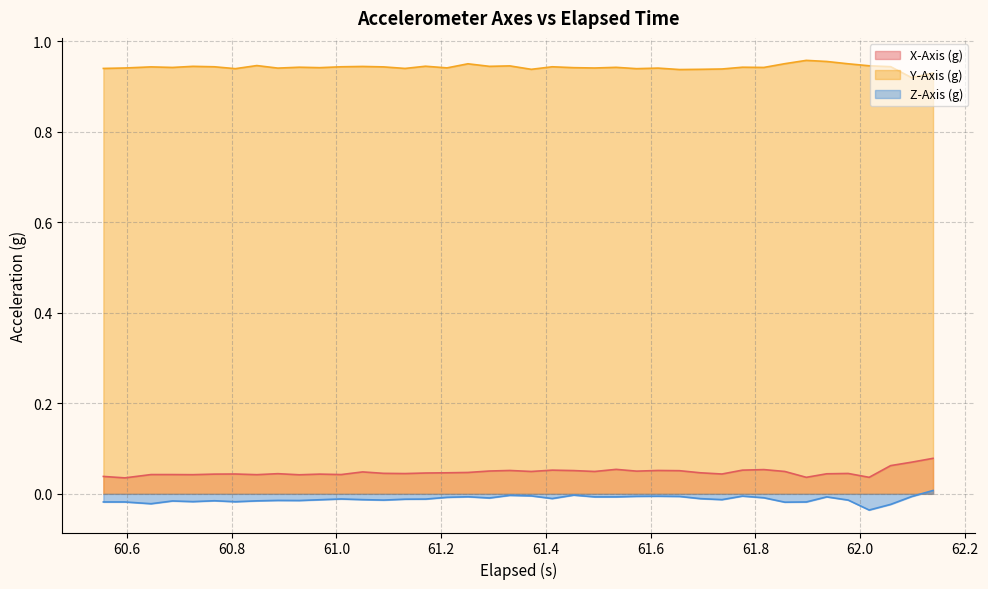

List the series in order of their peak value, lowest first.

Z-Axis (g), X-Axis (g), Y-Axis (g)